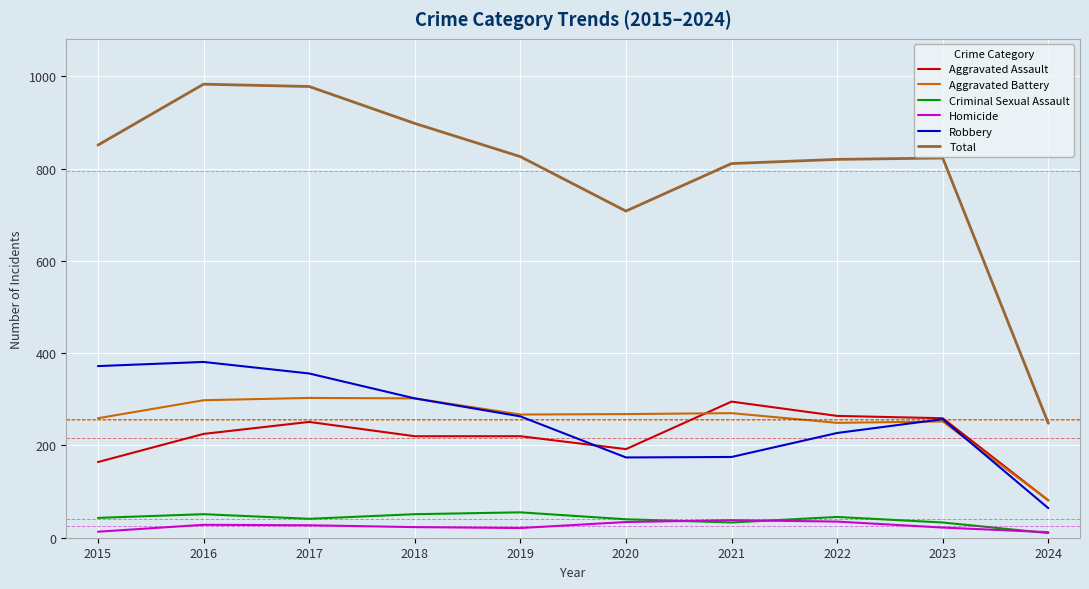

What is the difference between the maximum and second lowest values in the Criminal Sexual Assault series?

22